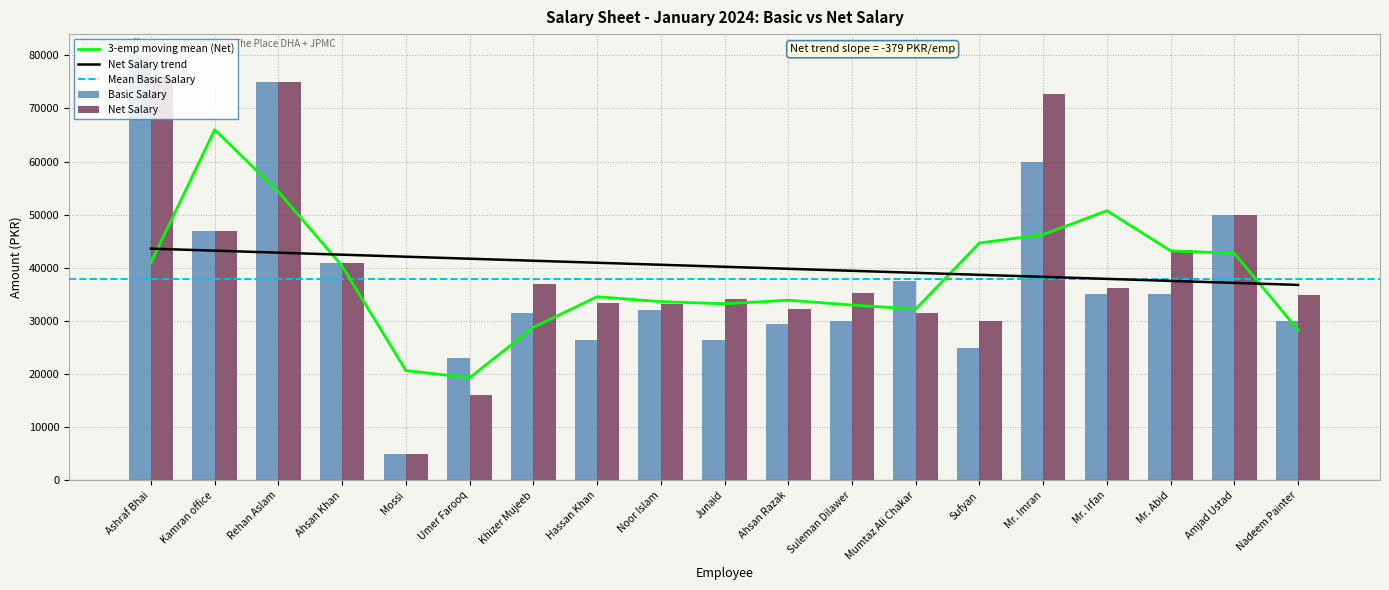

Does the chart contain stacked bars?

No